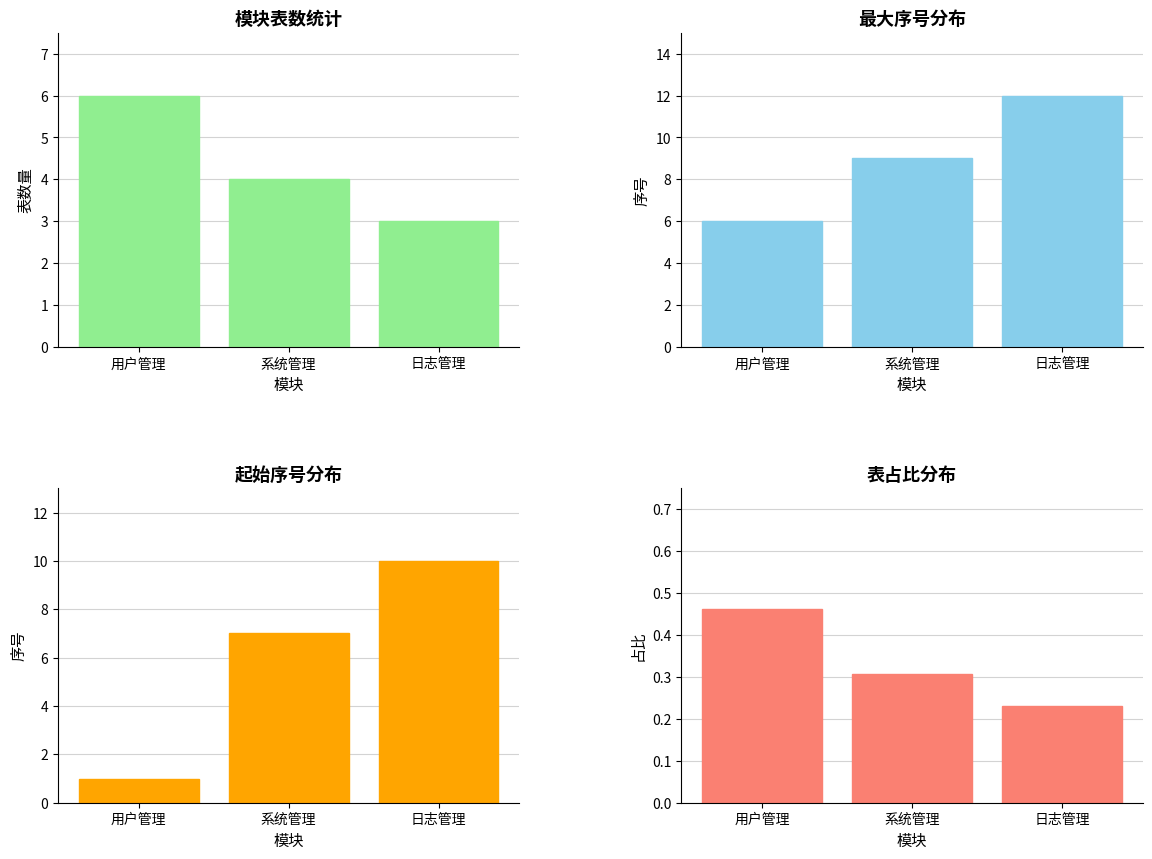

List the series in order of their overall mean, lowest first.

表占比, 模块表数量, 起始序号, 最大序号